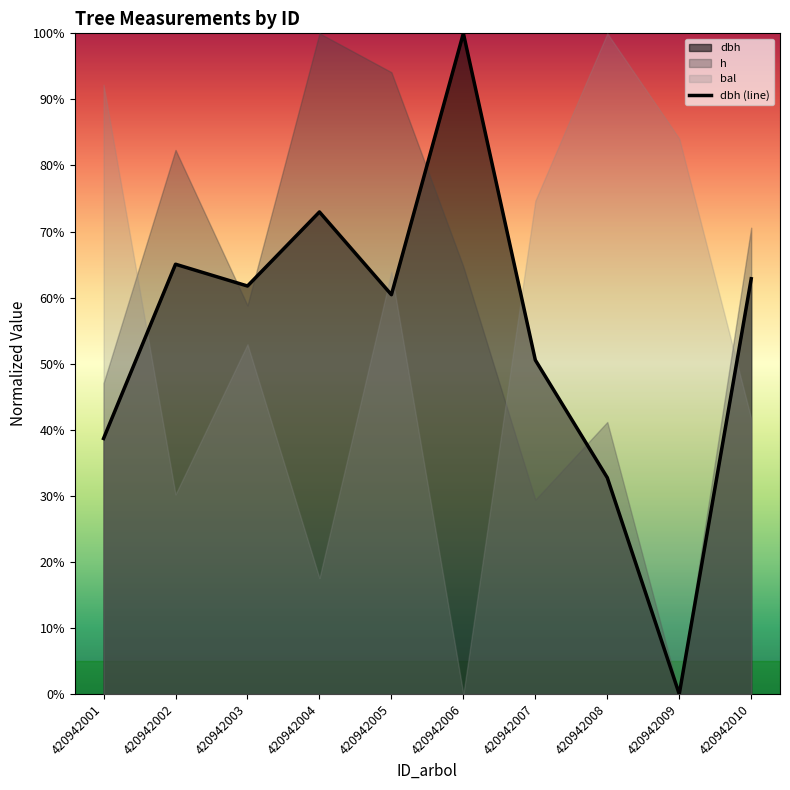

How many interior local valleys (lower than both neighbors) does the data have?

3